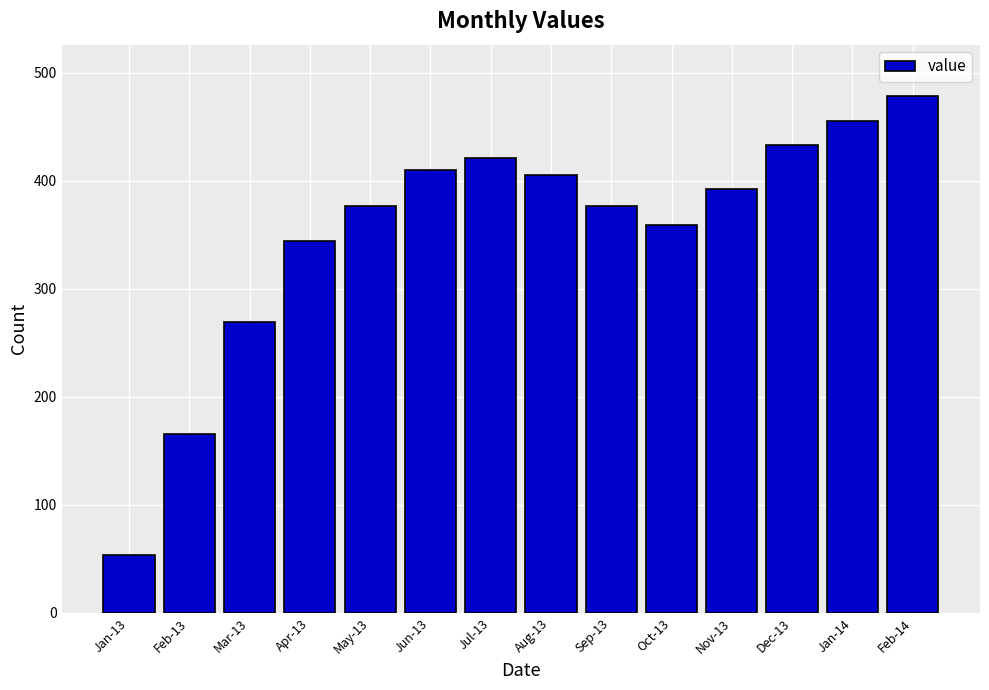

Which has a higher value, Jul-13 or Feb-14?

Feb-14